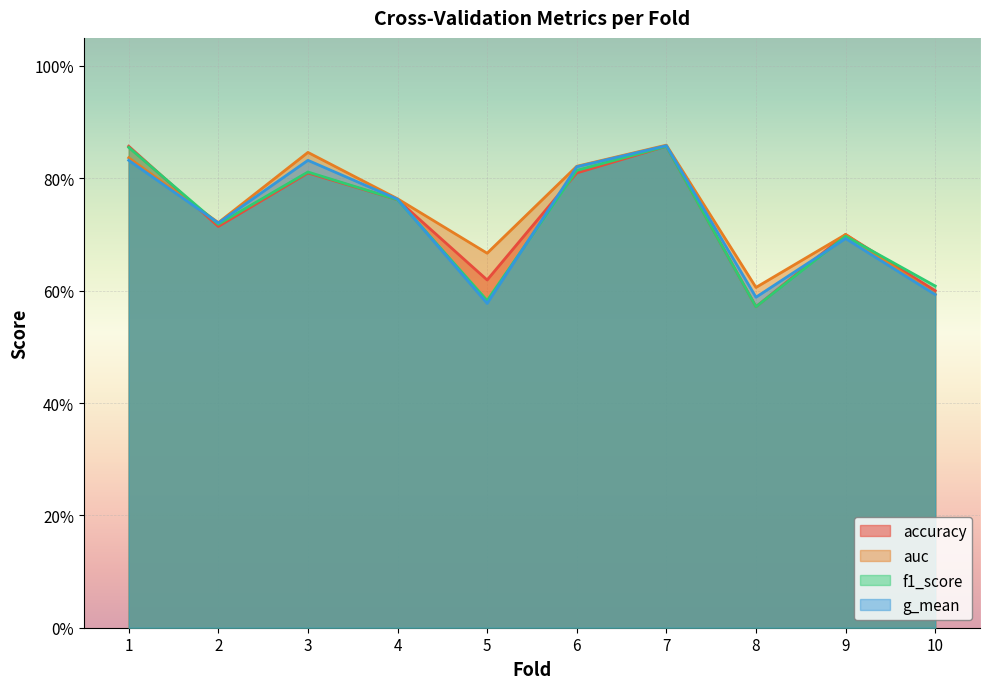

The auc series shows 0.3 at 4. True or false?

False